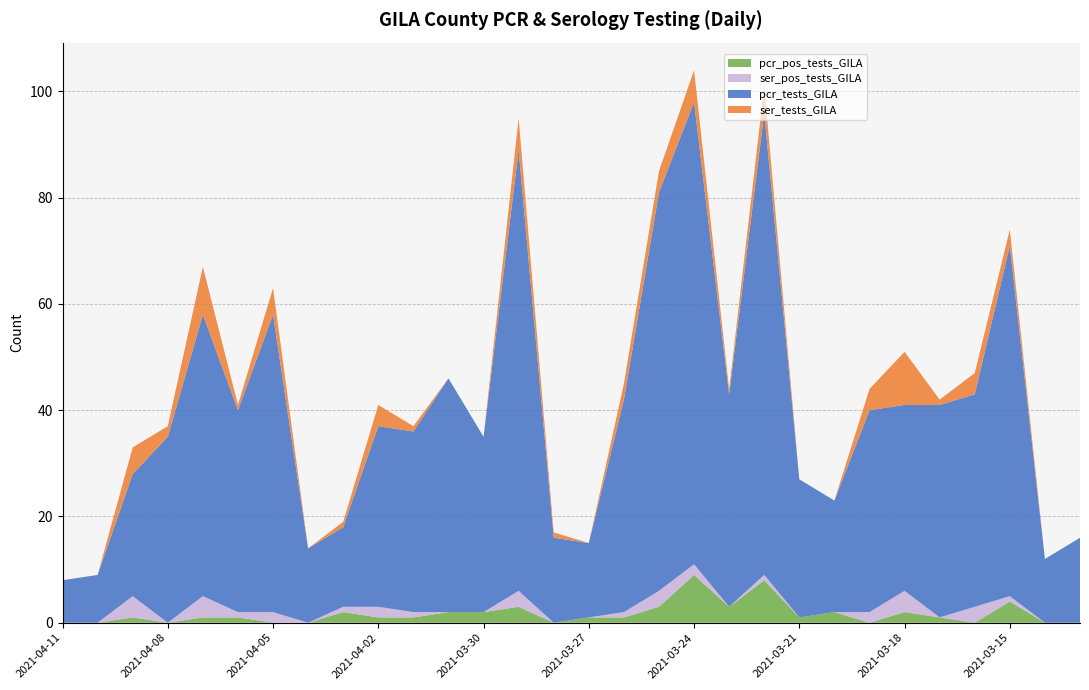

Reading left to right, transcribe all the data shown in this chart.

pcr_pos_tests_GILA: 2021-04-11=0	2021-04-10=0	2021-04-09=1	2021-04-08=0	2021-04-07=1	2021-04-06=1	2021-04-05=0	2021-04-04=0	2021-04-03=2	2021-04-02=1	2021-04-01=1	2021-03-31=2	2021-03-30=2	2021-03-29=3	2021-03-28=0	2021-03-27=1	2021-03-26=1	2021-03-25=3	2021-03-24=9	2021-03-23=3	2021-03-22=8	2021-03-21=1	2021-03-20=2	2021-03-19=0	2021-03-18=2	2021-03-17=1	2021-03-16=0	2021-03-15=4	2021-03-14=0	2021-03-13=0
ser_pos_tests_GILA: 2021-04-11=0	2021-04-10=0	2021-04-09=4	2021-04-08=0	2021-04-07=4	2021-04-06=1	2021-04-05=2	2021-04-04=0	2021-04-03=1	2021-04-02=2	2021-04-01=1	2021-03-31=0	2021-03-30=0	2021-03-29=3	2021-03-28=0	2021-03-27=0	2021-03-26=1	2021-03-25=3	2021-03-24=2	2021-03-23=0	2021-03-22=1	2021-03-21=0	2021-03-20=0	2021-03-19=2	2021-03-18=4	2021-03-17=0	2021-03-16=3	2021-03-15=1	2021-03-14=0	2021-03-13=0
pcr_tests_GILA: 2021-04-11=8	2021-04-10=9	2021-04-09=23	2021-04-08=35	2021-04-07=53	2021-04-06=38	2021-04-05=56	2021-04-04=14	2021-04-03=15	2021-04-02=34	2021-04-01=34	2021-03-31=44	2021-03-30=33	2021-03-29=83	2021-03-28=16	2021-03-27=14	2021-03-26=40	2021-03-25=75	2021-03-24=87	2021-03-23=40	2021-03-22=87	2021-03-21=26	2021-03-20=21	2021-03-19=38	2021-03-18=35	2021-03-17=40	2021-03-16=40	2021-03-15=66	2021-03-14=12	2021-03-13=16
ser_tests_GILA: 2021-04-11=0	2021-04-10=0	2021-04-09=5	2021-04-08=2	2021-04-07=9	2021-04-06=1	2021-04-05=5	2021-04-04=0	2021-04-03=1	2021-04-02=4	2021-04-01=1	2021-03-31=0	2021-03-30=0	2021-03-29=6	2021-03-28=1	2021-03-27=0	2021-03-26=3	2021-03-25=4	2021-03-24=6	2021-03-23=1	2021-03-22=5	2021-03-21=0	2021-03-20=0	2021-03-19=4	2021-03-18=10	2021-03-17=1	2021-03-16=4	2021-03-15=3	2021-03-14=0	2021-03-13=0